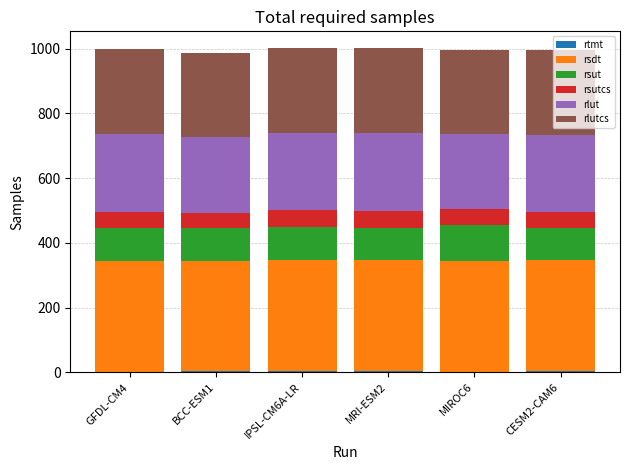

Are the bars horizontal?

No